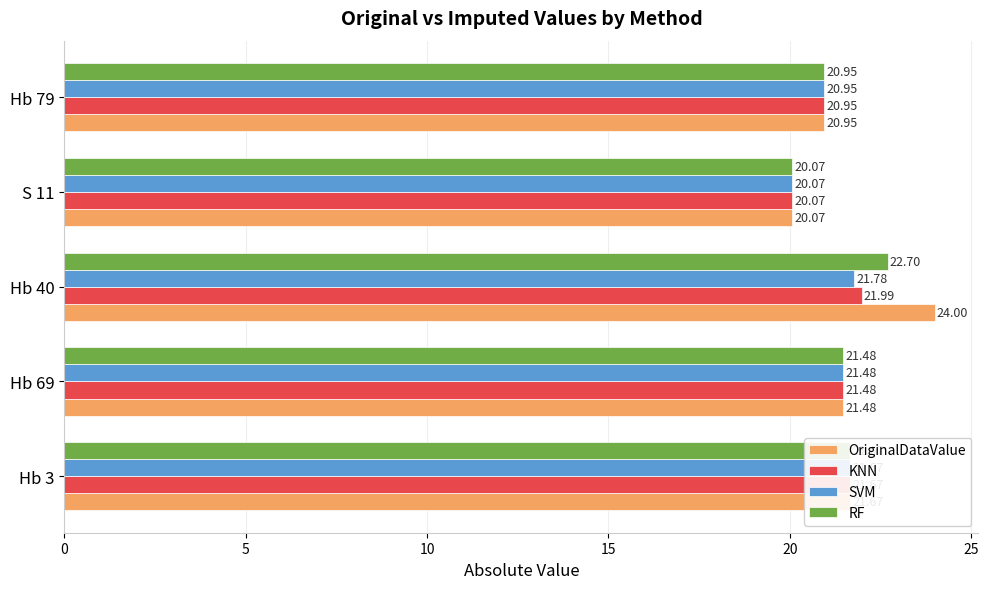

What is the average value of the RF series?

21.4